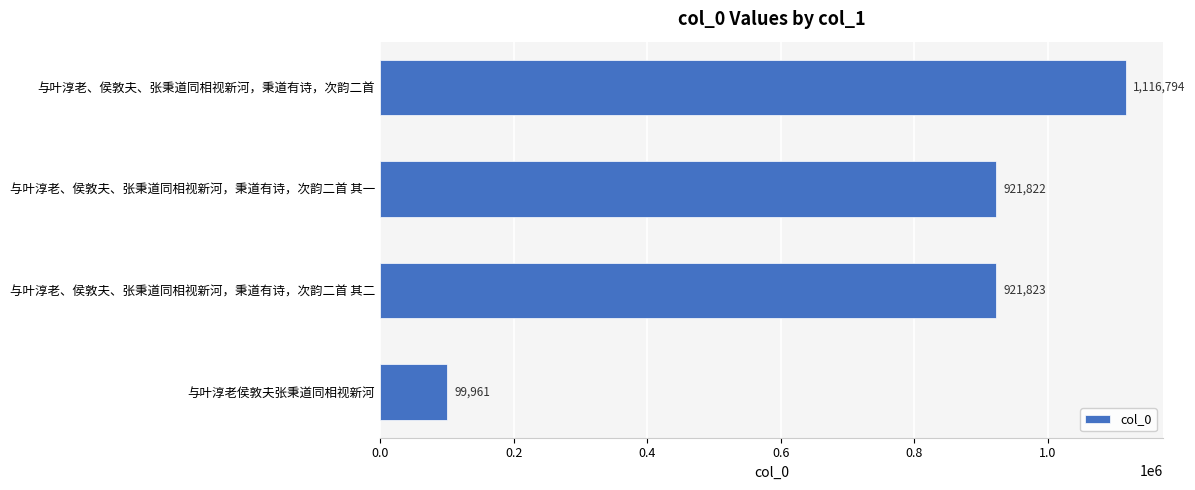

What is the approximate value at 与叶淳老侯敦夫张秉道同相视新河, to the nearest 10?

99960